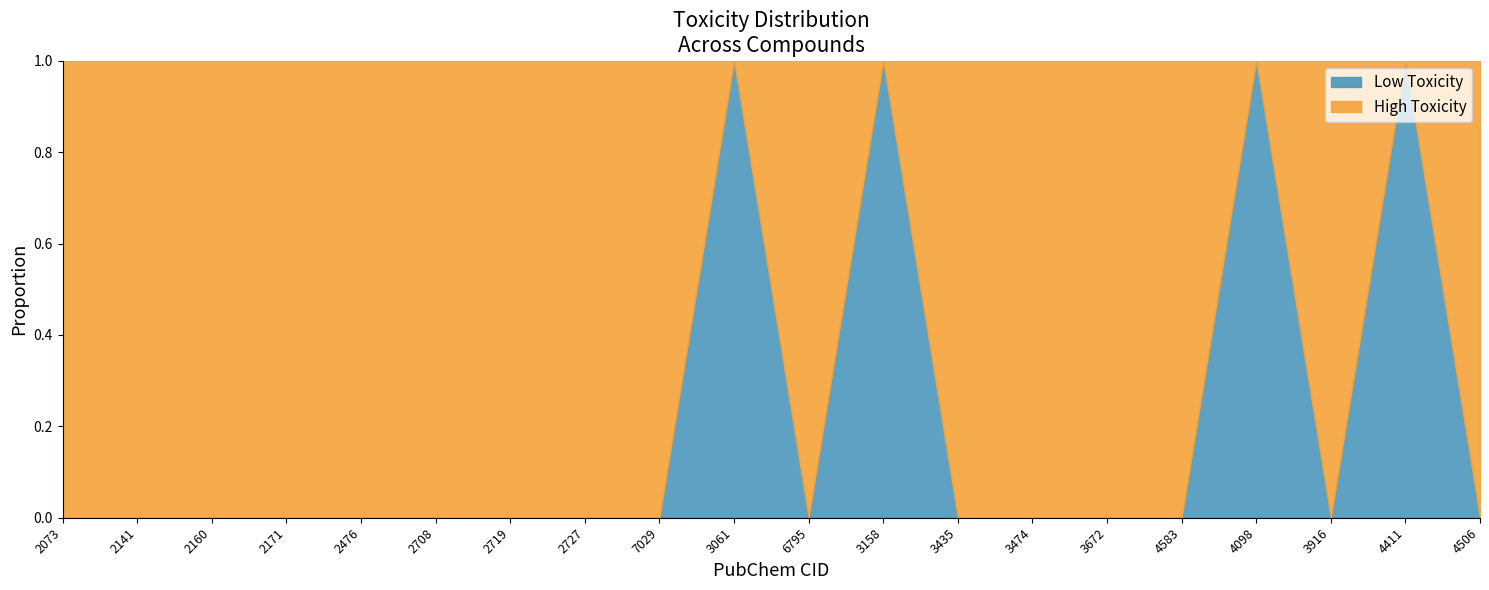

At which category is the sum across all series the highest?

6795